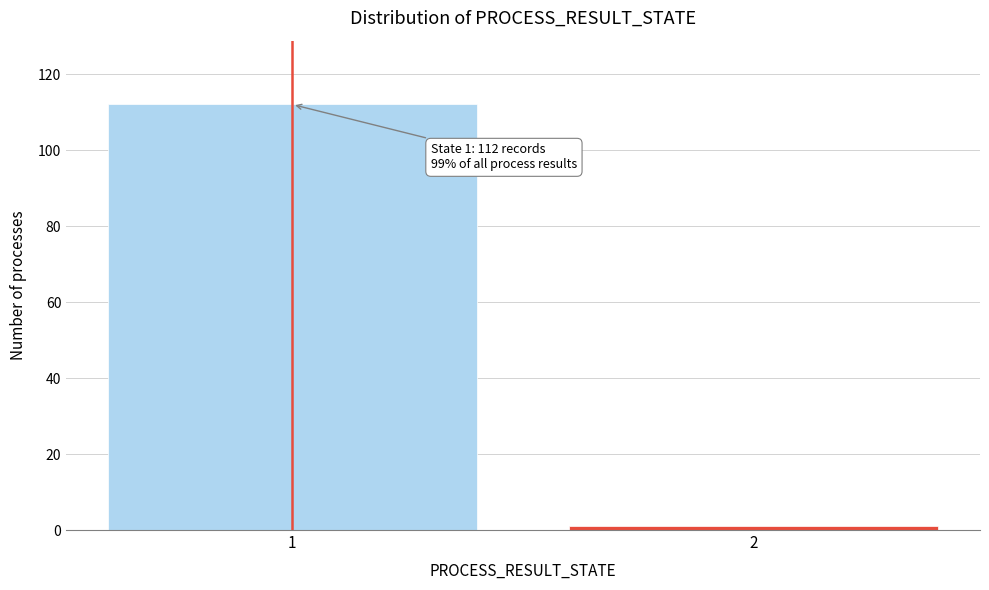

Reading left to right, extract all data points from this chart.

1=112	2=1